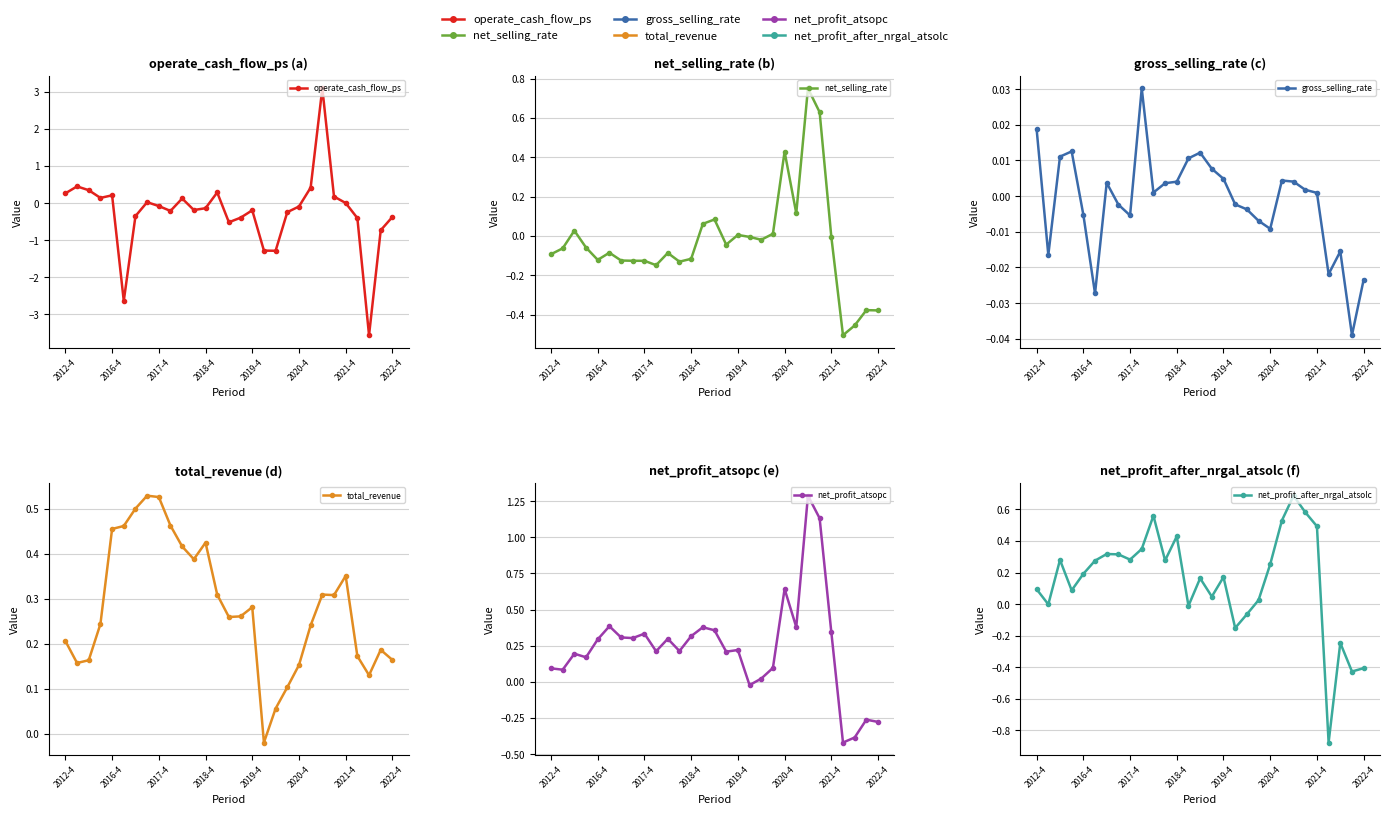

How many data points in total_revenue are less than 0?

1